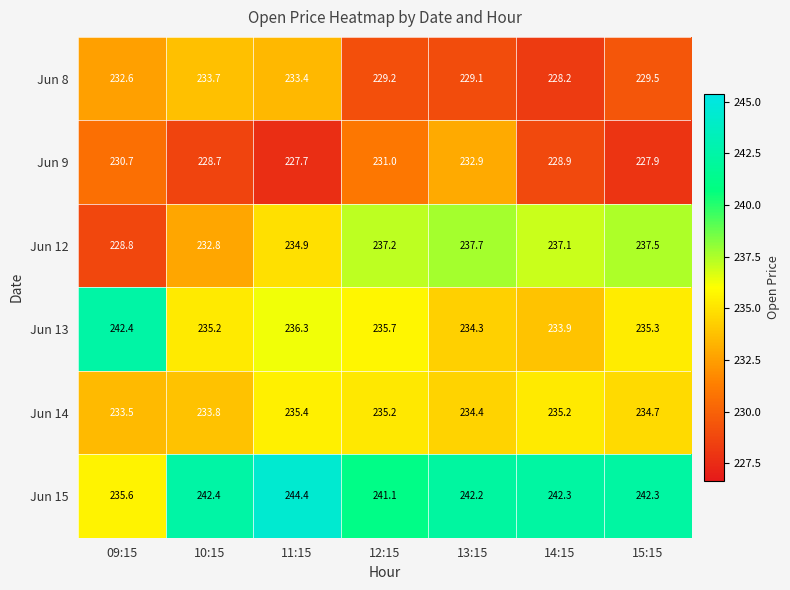

Which series has the widest spread of values?

Jun 12